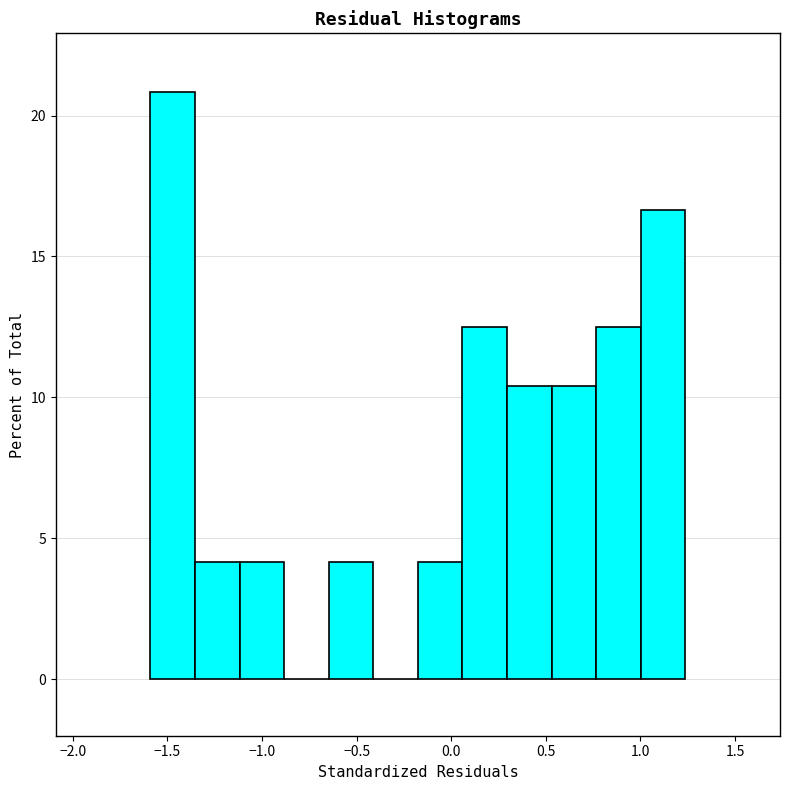

Over which range of the x-axis is the bar tallest?

-1.60 to -1.35